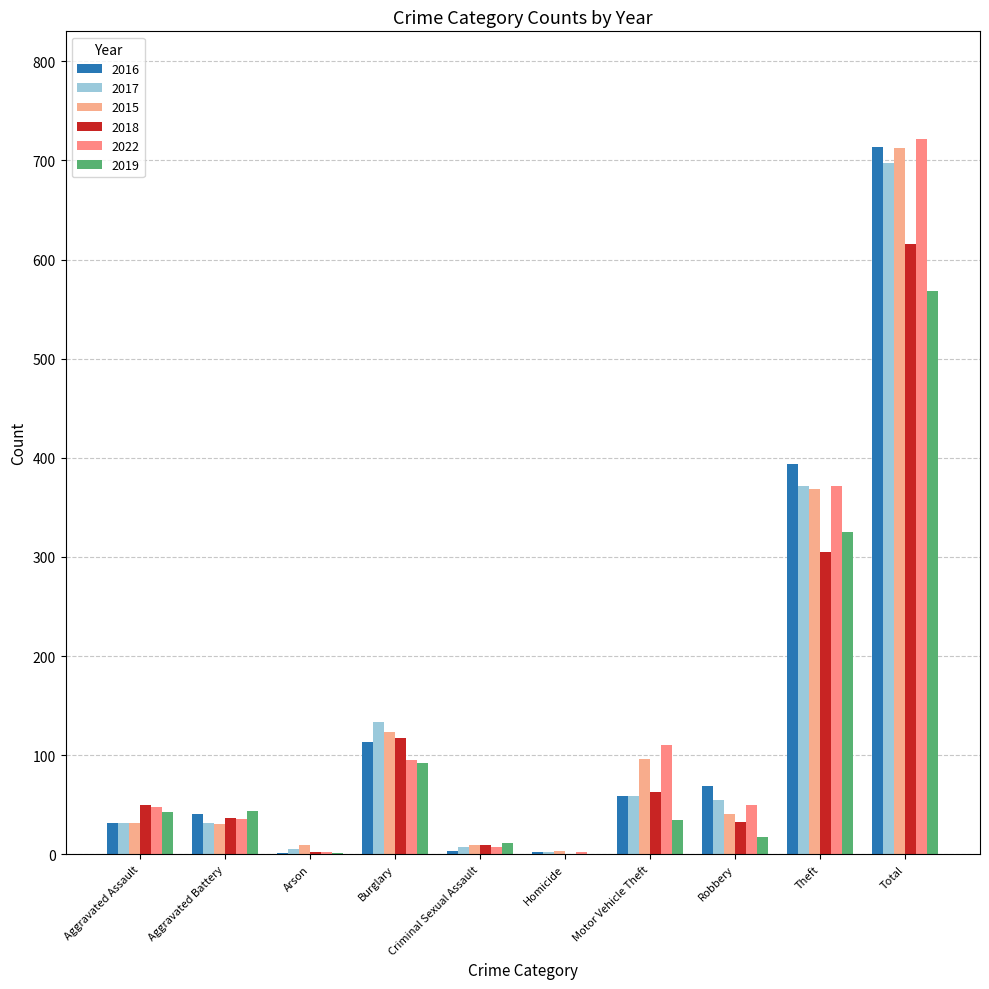

Does the chart contain stacked bars?

No